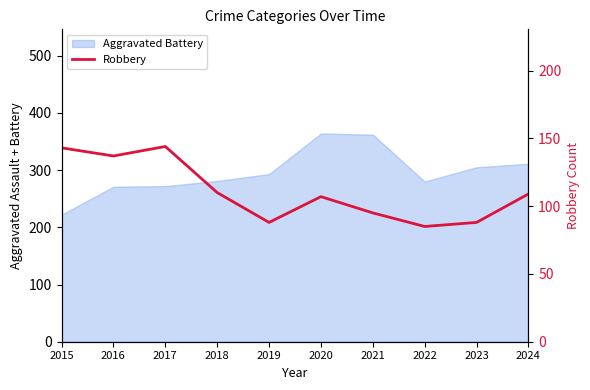

How many lines are shown in the chart?

1